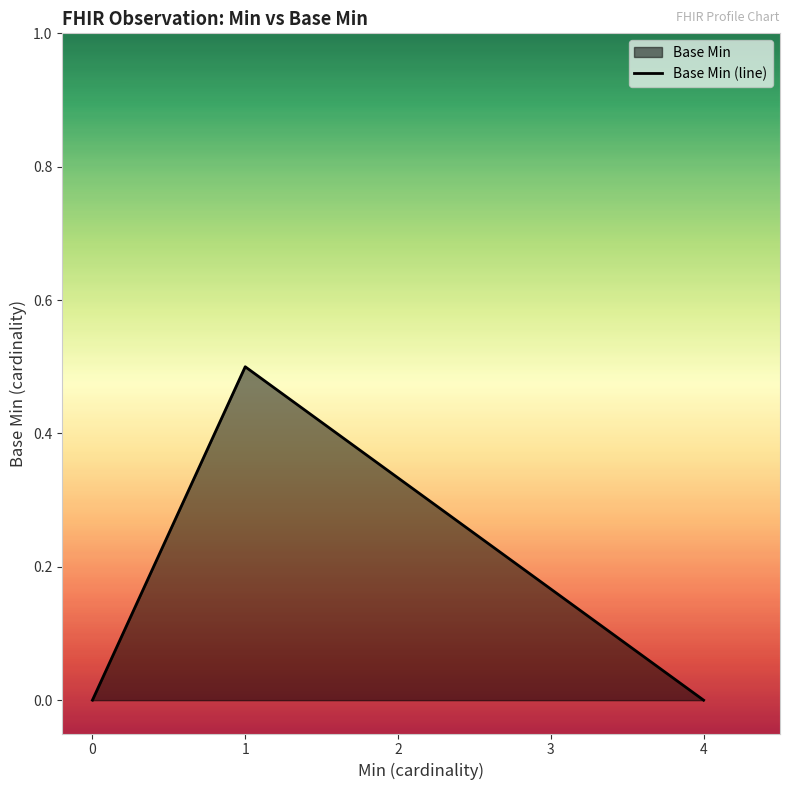

What is the change in value from 0 to 1?

+0.5